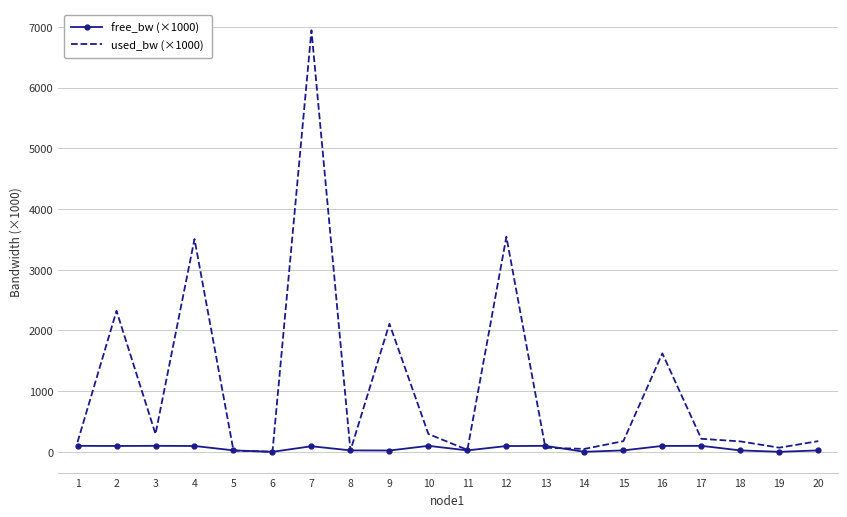

At which label does used_bw (×1000) first exceed 177?

2